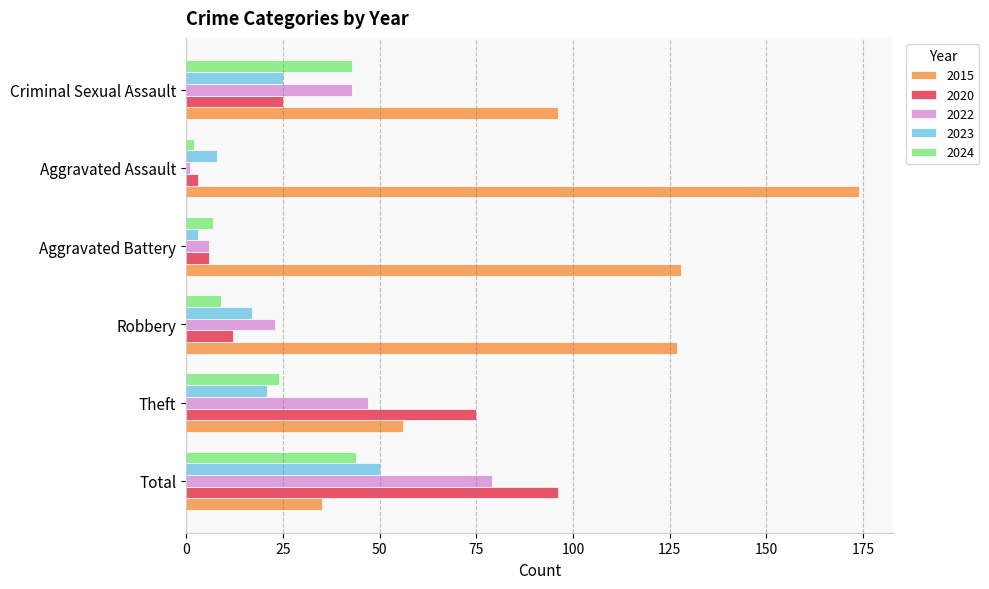

What is the difference between the second highest and second lowest values in the 2015 series?

72